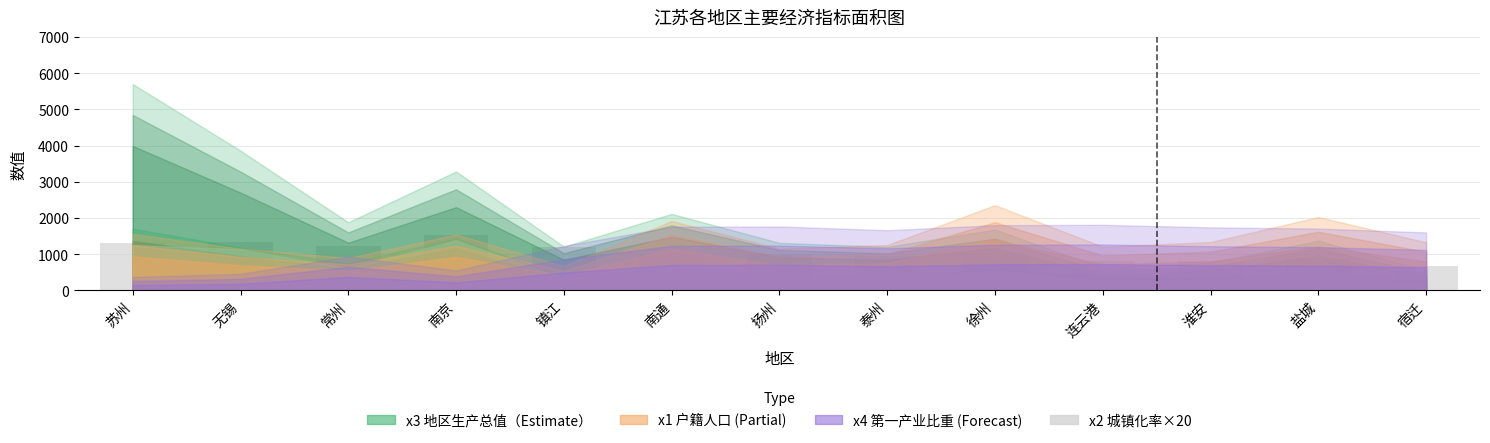

What is the greatest value displayed?

1536